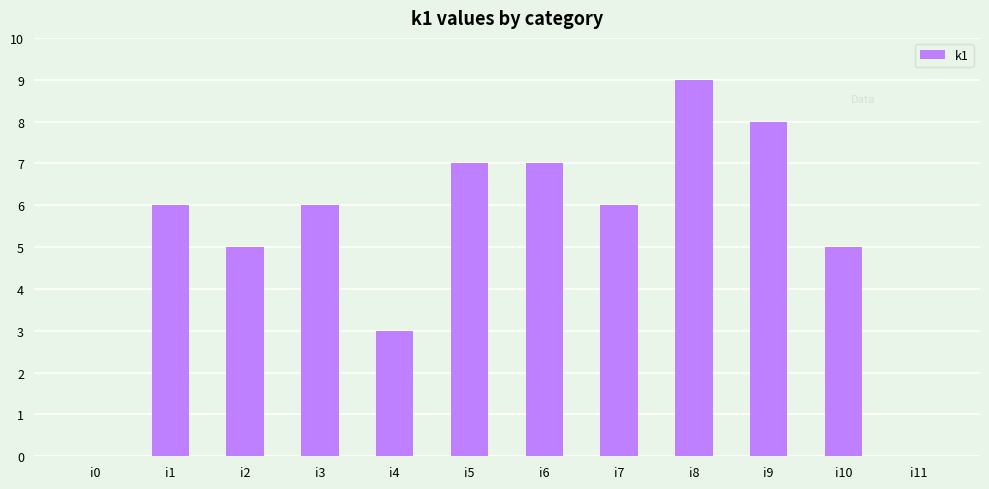

Between i9 and i7, which is larger?

i9